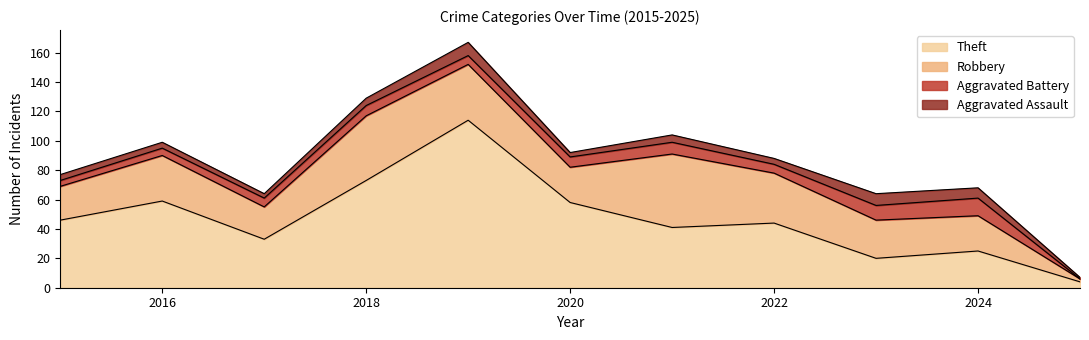

The value of Aggravated Assault at 2017 is 1. True or false?

False